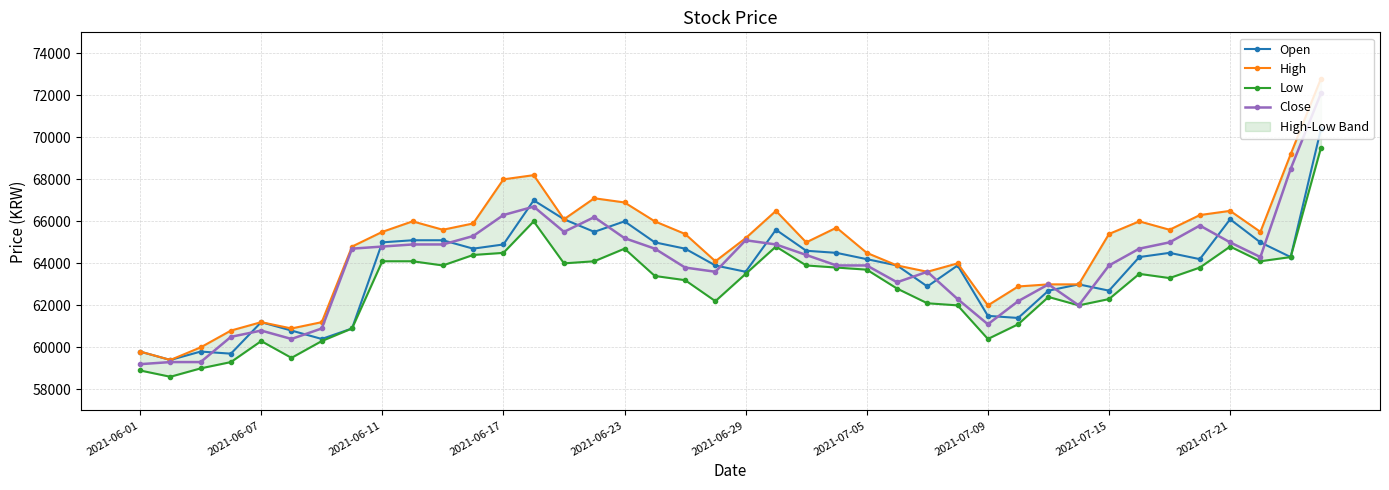

What is the maximum value for Close?

72100